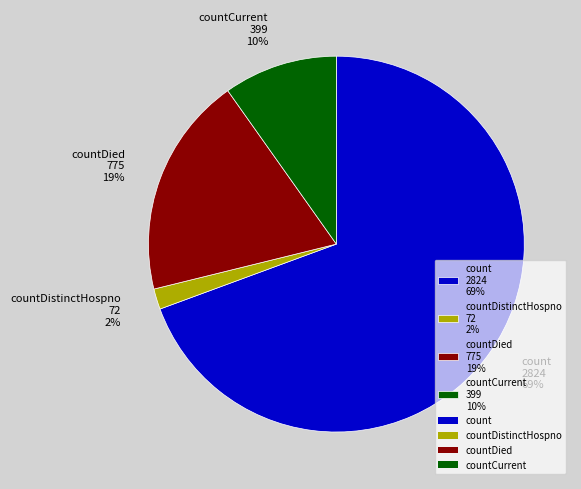

What is the smallest slice in the pie chart?

countDistinctHospno 72 2%